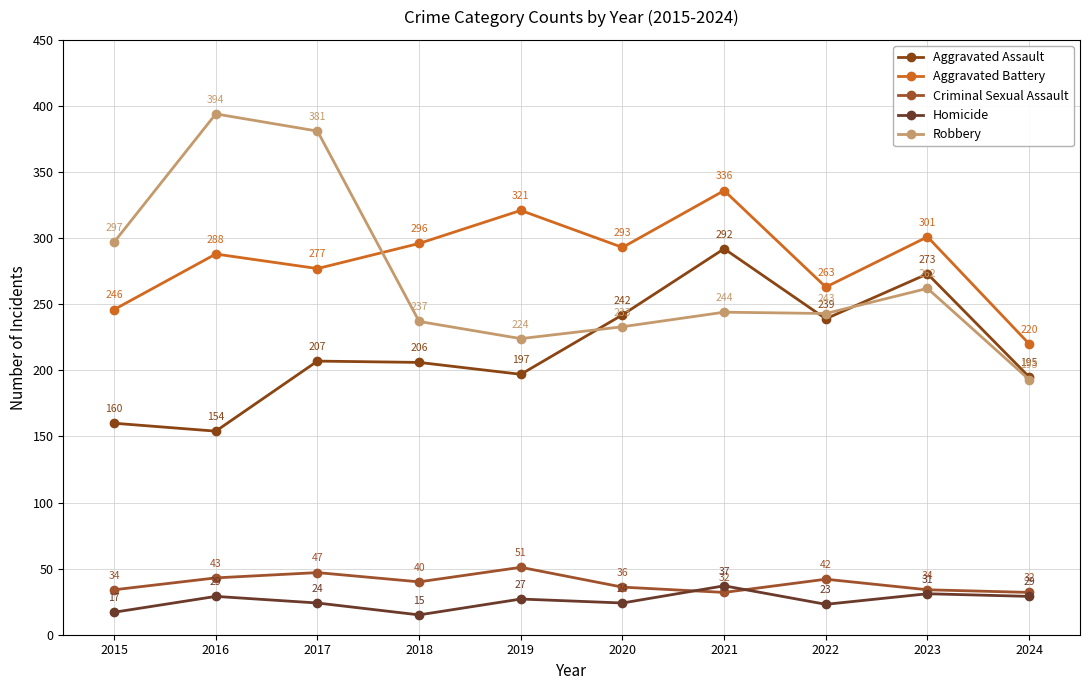

How many lines are shown in the chart?

5